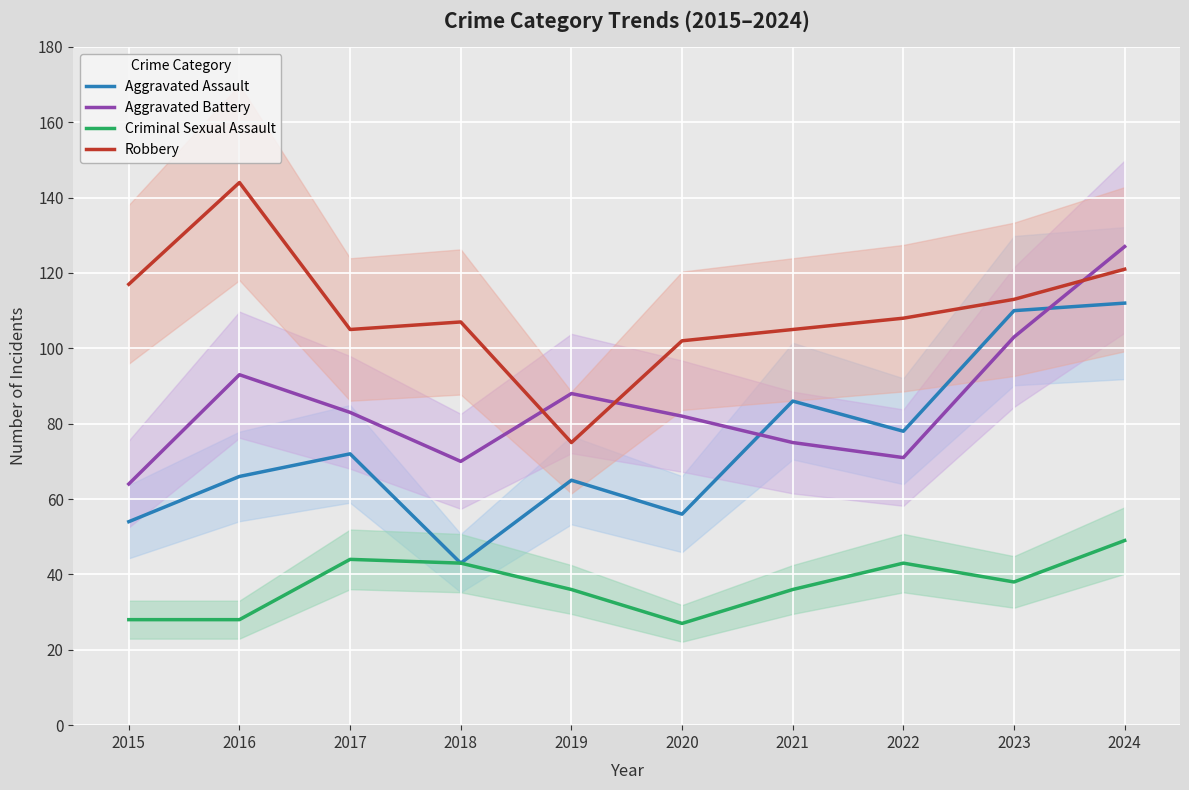

What is the difference between the maximum and minimum values in the Aggravated Battery series?

63